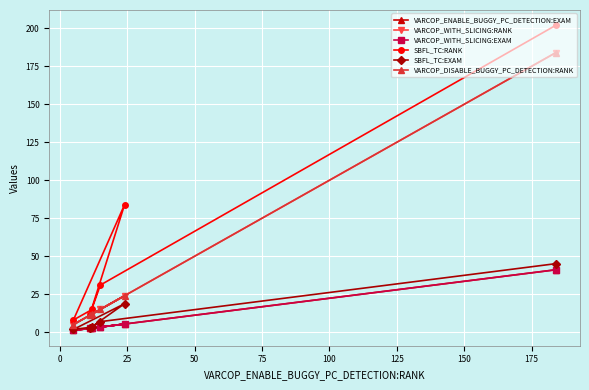

True or false: VARCOP_WITH_SLICING:RANK and SBFL_TC:RANK cross at least once.

False